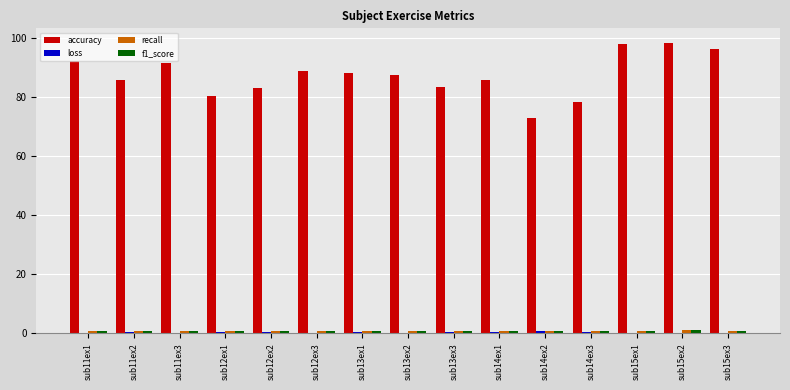

The accuracy series shows 21.4 at sub12ex3. True or false?

False